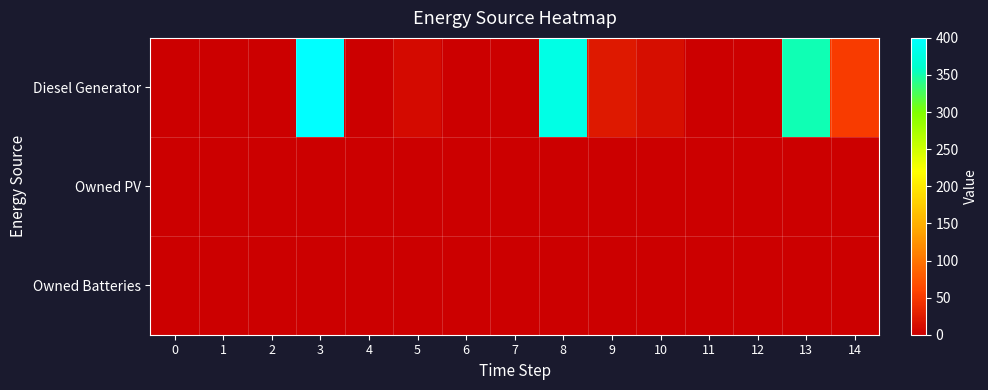

Count the number of categories in the chart.

15